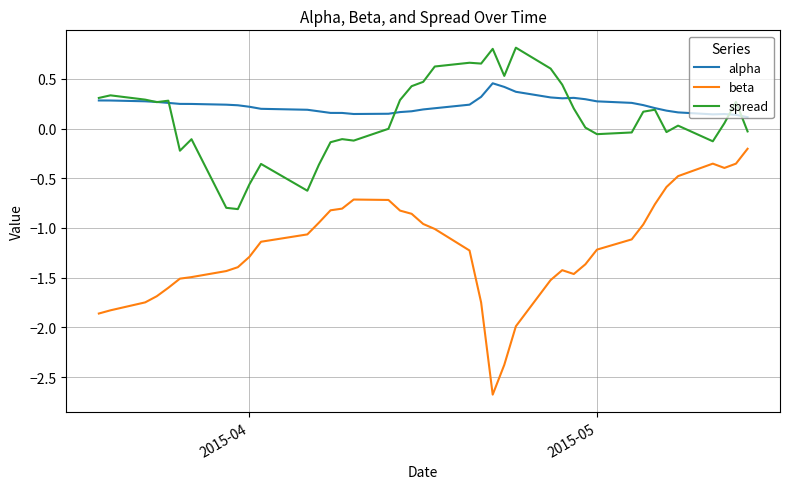

List the series in order of their peak value, lowest first.

beta, alpha, spread